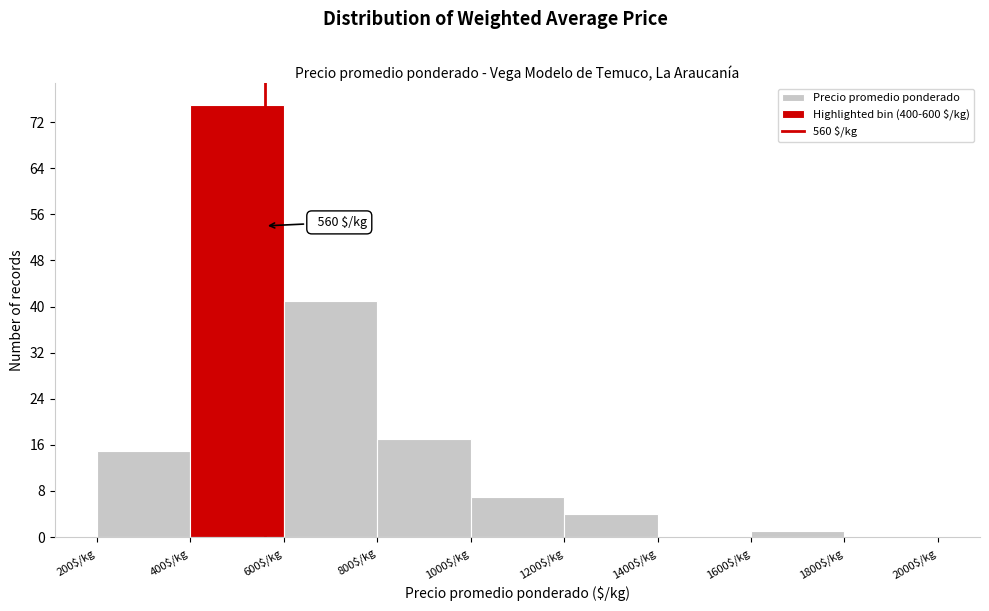

Over which range of the x-axis is the bar tallest?

400 to 600